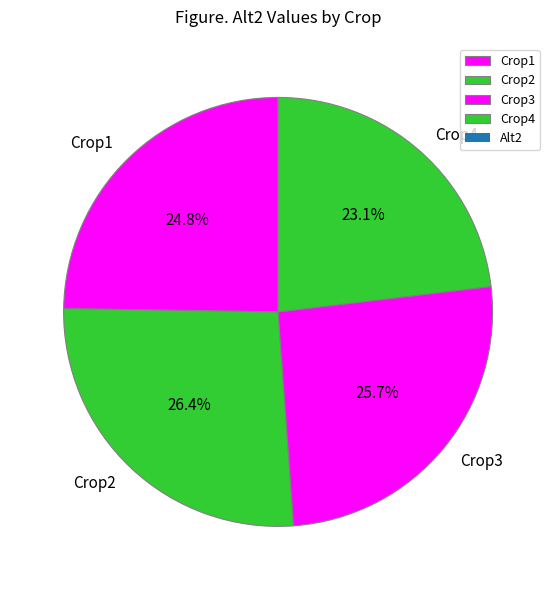

Which category has the smallest portion of the pie?

Crop4